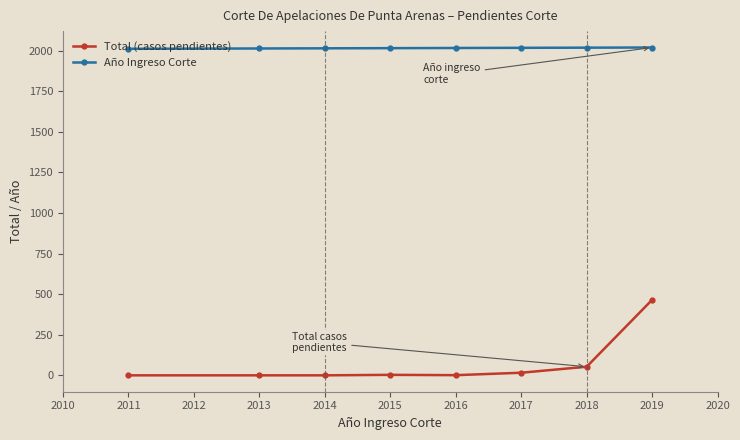

What is the sum of all Año Ingreso Corte values?

16123